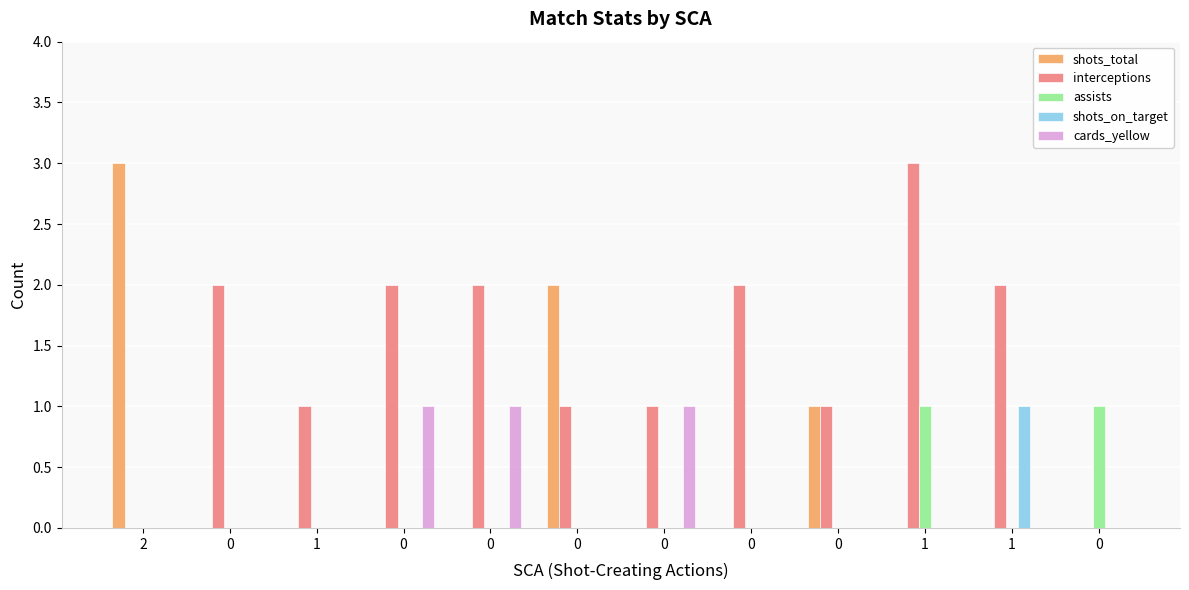

How many groups of bars are there?

12